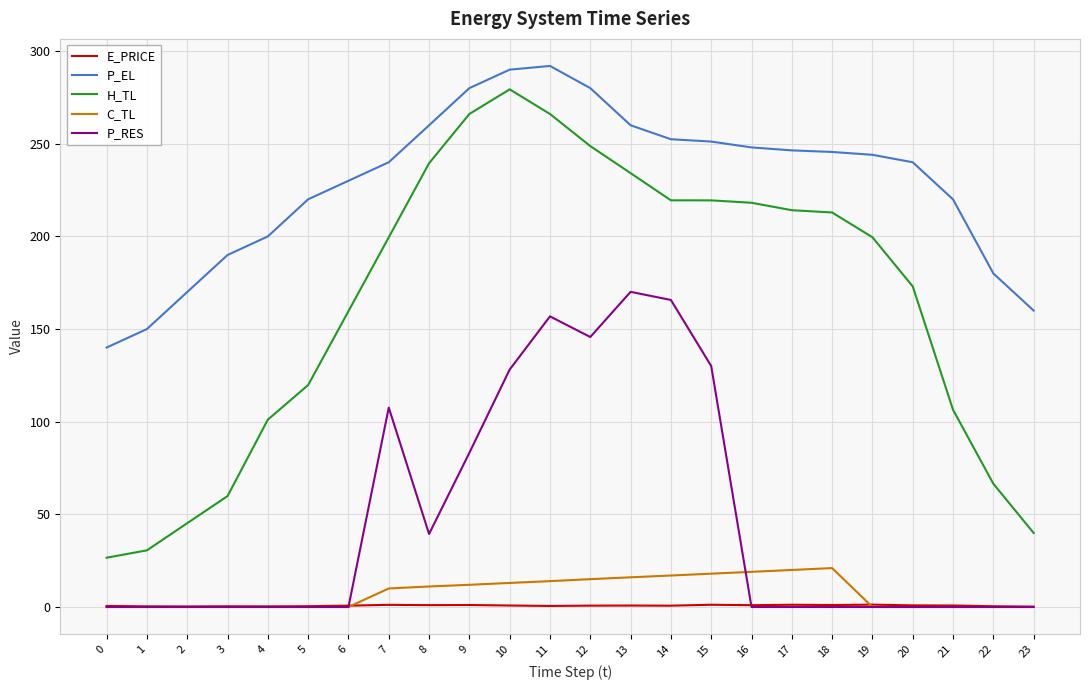

What is the difference between the H_TL values at 2 and 7?

154.3